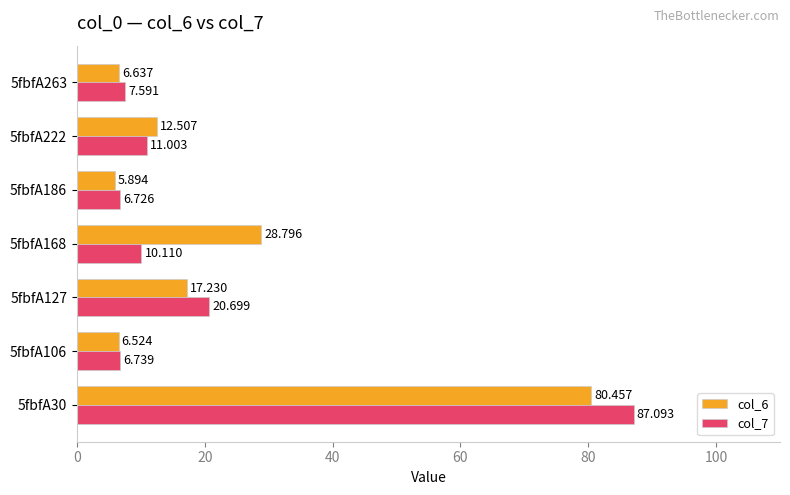

How many distinct data groups are displayed?

2